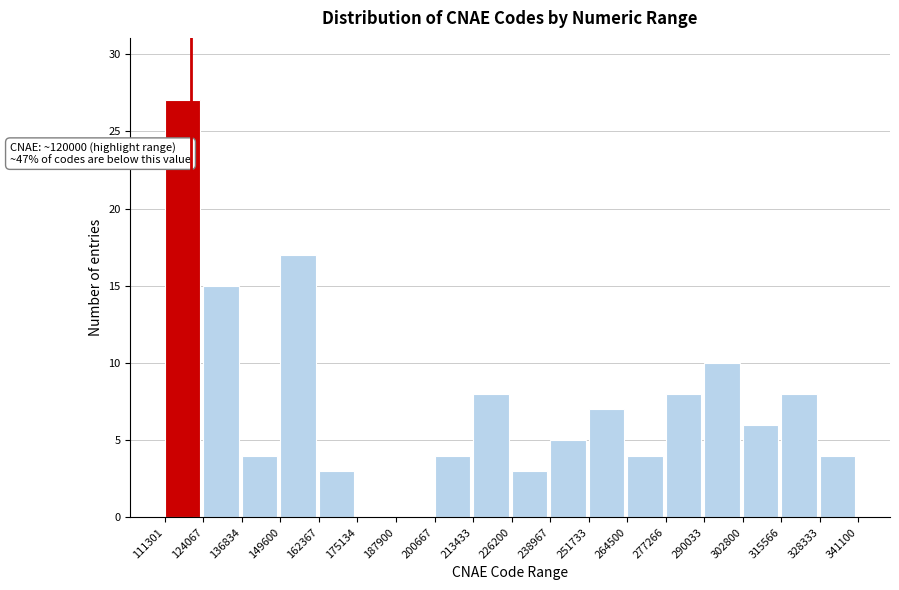

Which range on the x-axis has the tallest bar?

111301 to 124067